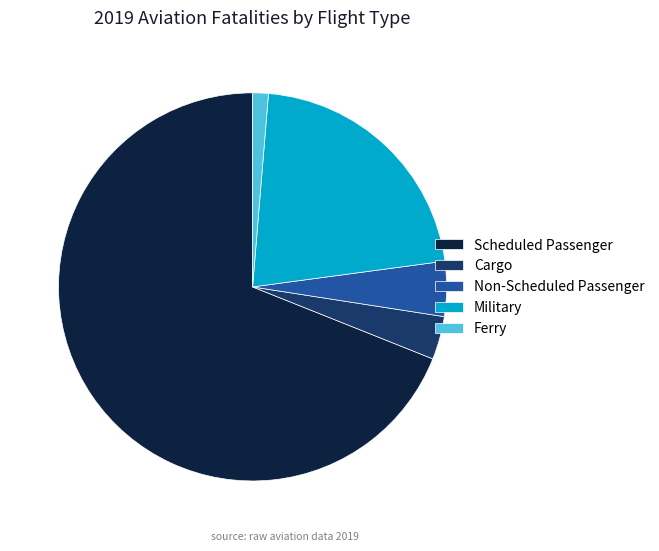

The Military slice represents 22% of the pie. True or false?

True